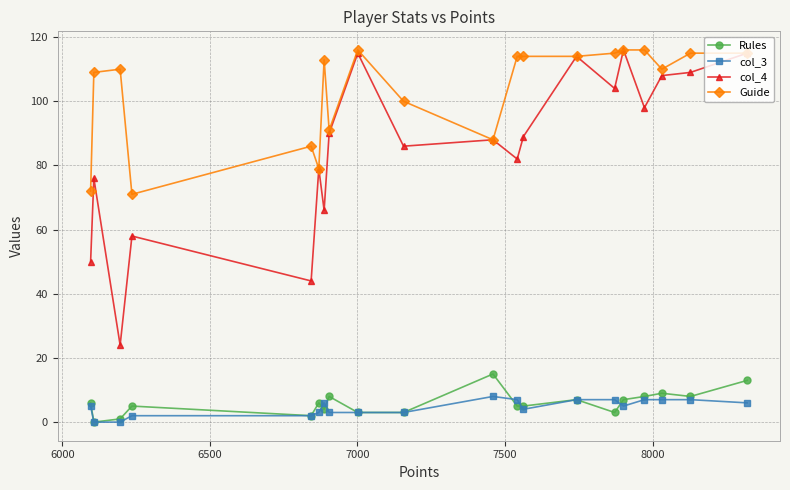

True or false: col_4 and Rules cross at least once.

False